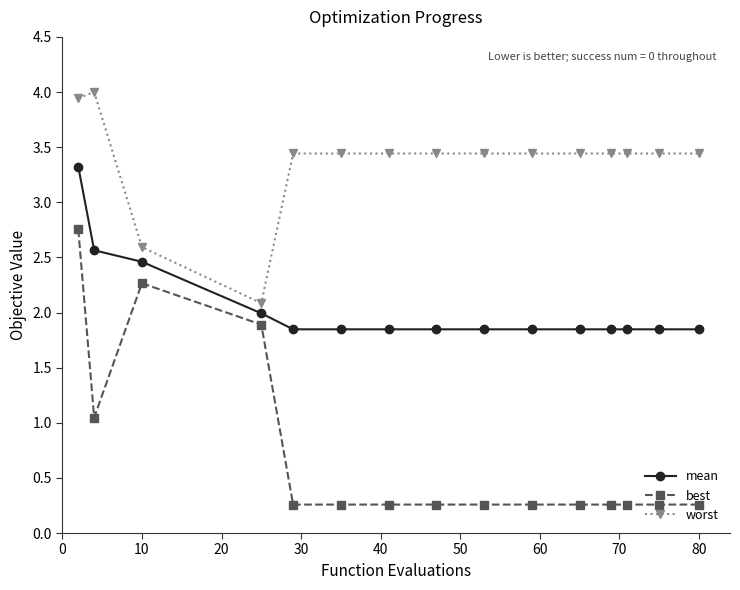

What is the difference between the second highest and second lowest values in the best series?

2.0